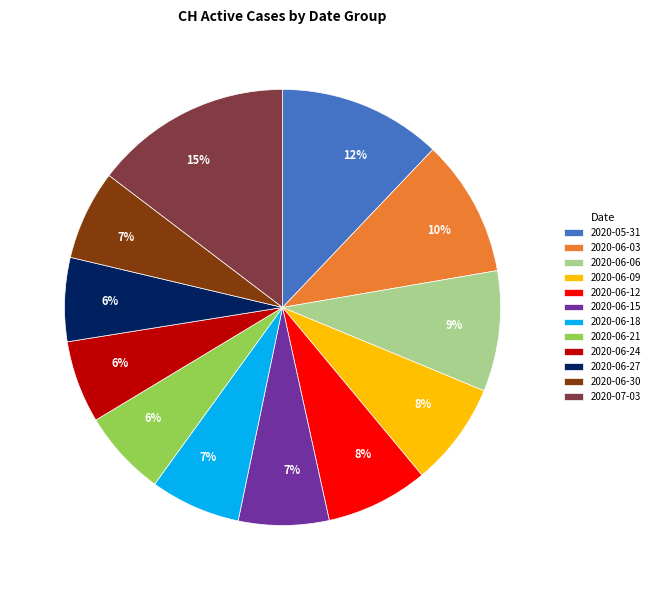

Count the number of slices in the pie.

12